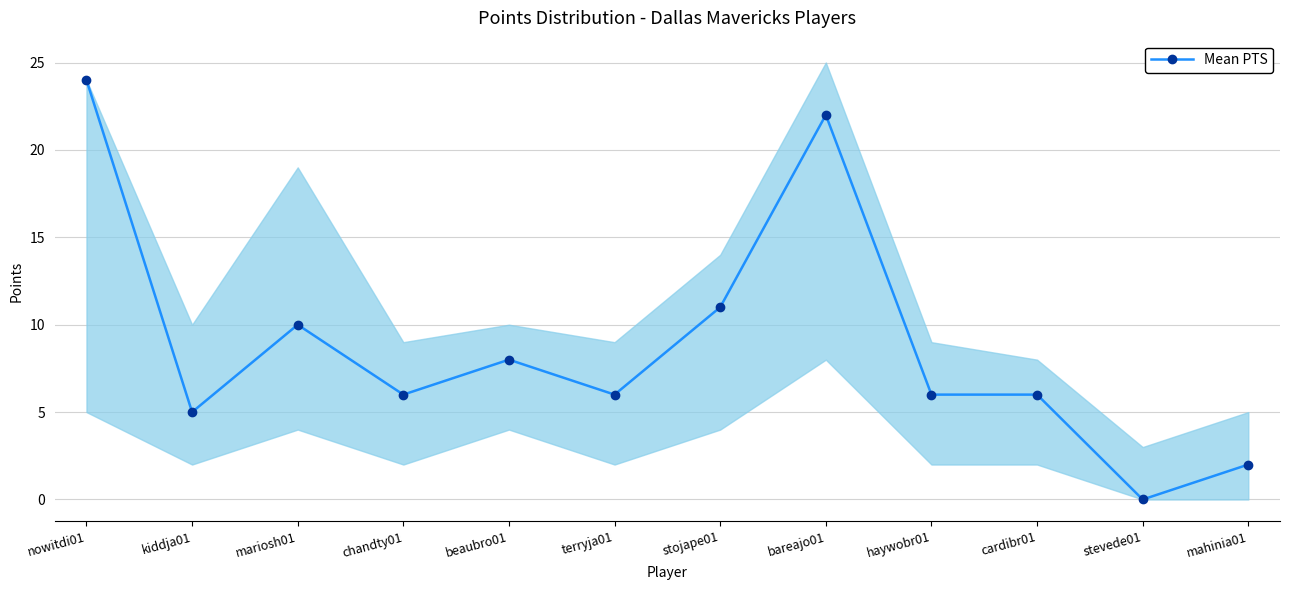

What is the label of the 10th point from the left?

cardibr01